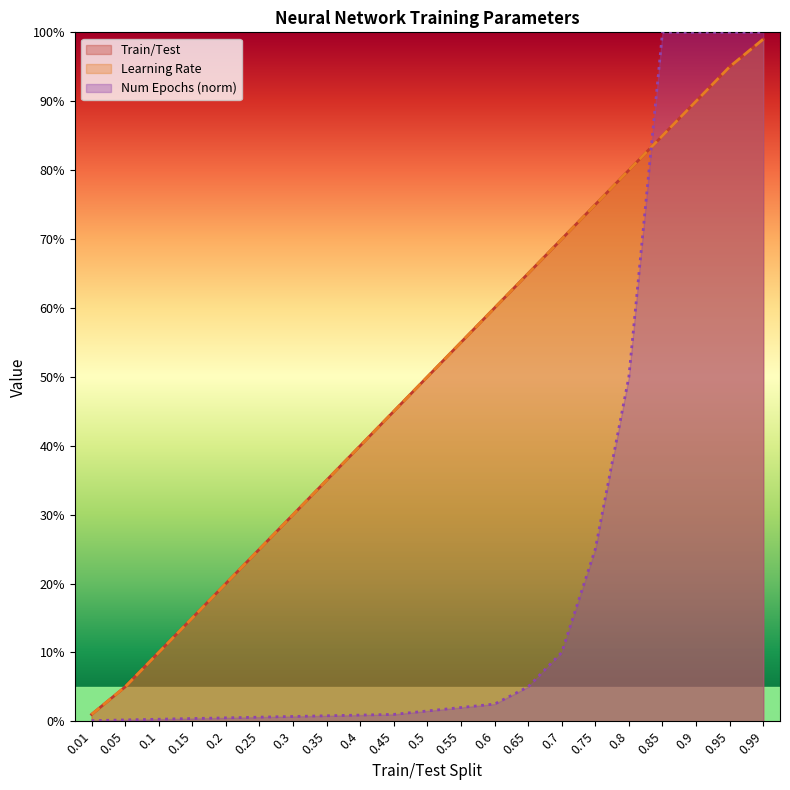

True or false: Learning Rate and Train/Test intersect in this chart.

False